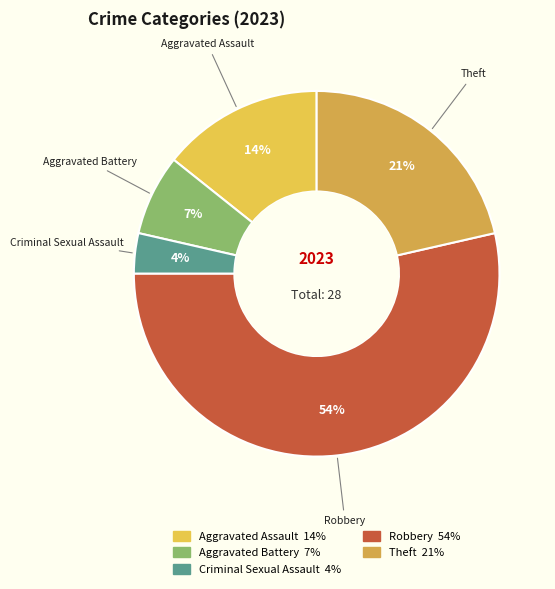

True or false: Aggravated Battery accounts for 1% of the total.

False